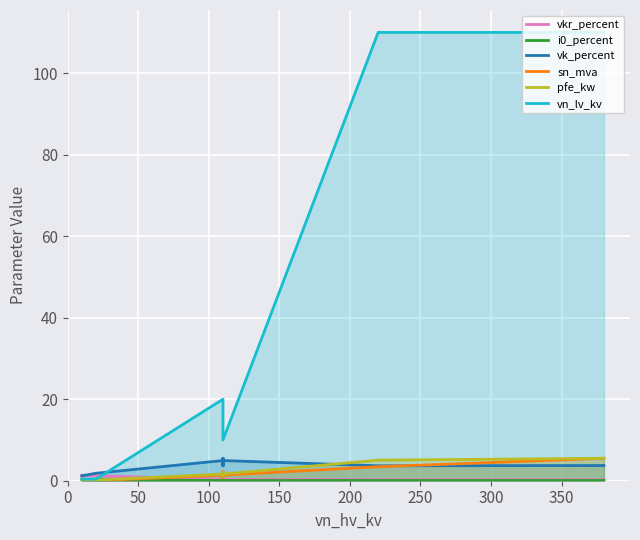

How many lines are shown in the chart?

6